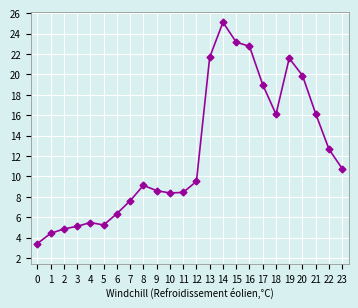

What is the minimum value shown in the chart?

3.4